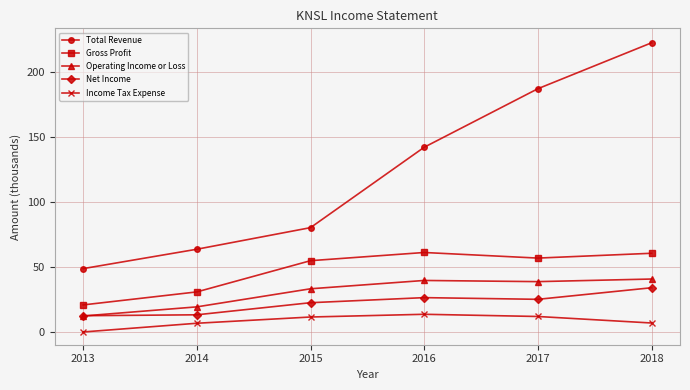

Which category has the highest value in the Total Revenue series?

2018